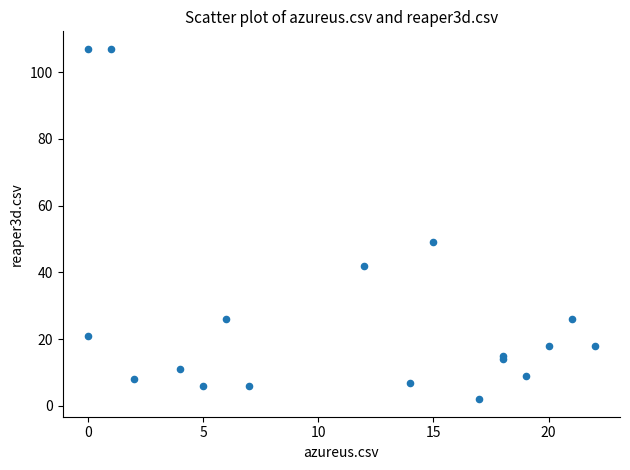

What Y value in the scatter plot is closest to 54?

49